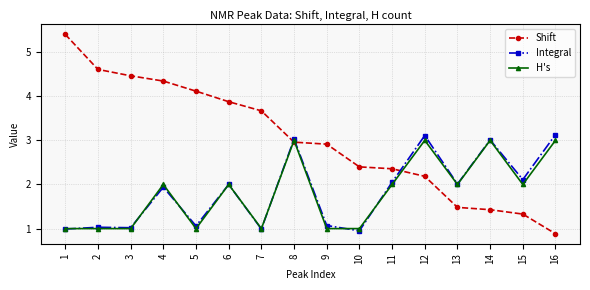

What is the value of the Shift point at the 13th from the left?

1.5